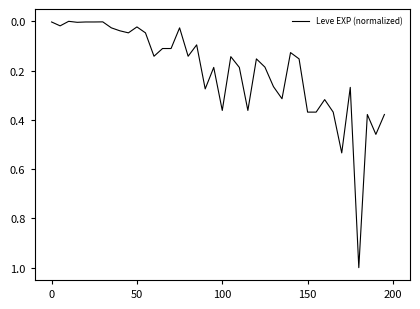

What is the greatest value displayed?

1.0